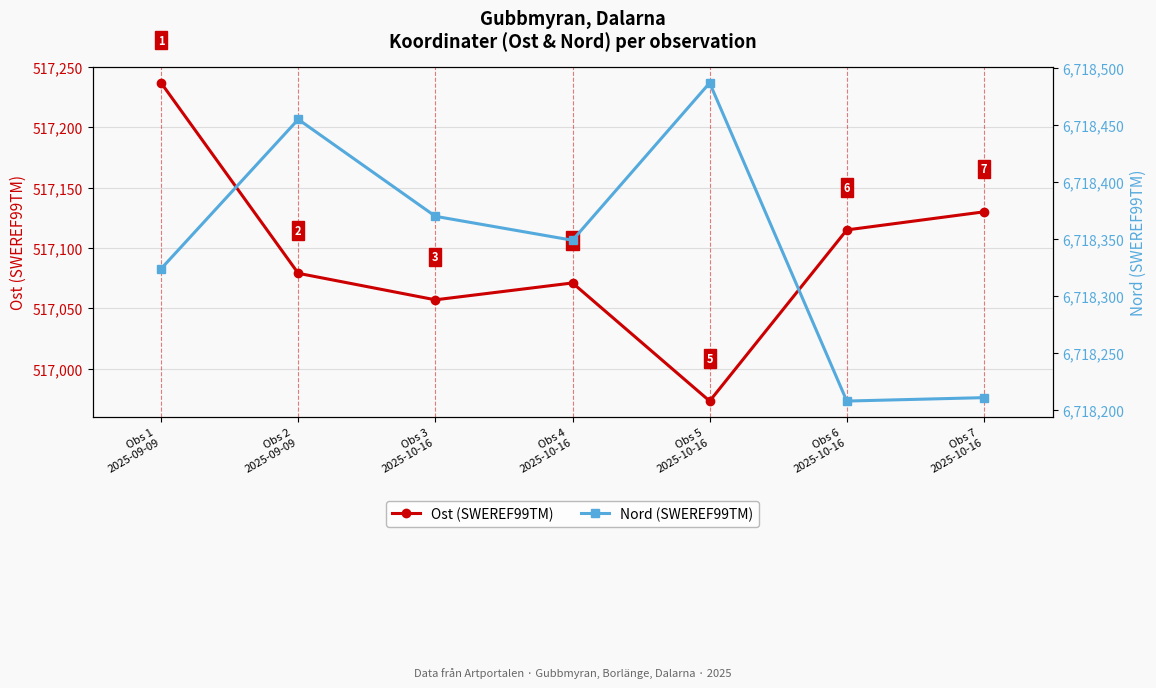

Is the value of Nord (SWEREF99TM) at Obs 3
2025-10-16 greater than the value of Ost (SWEREF99TM) at Obs 4
2025-10-16?

Yes